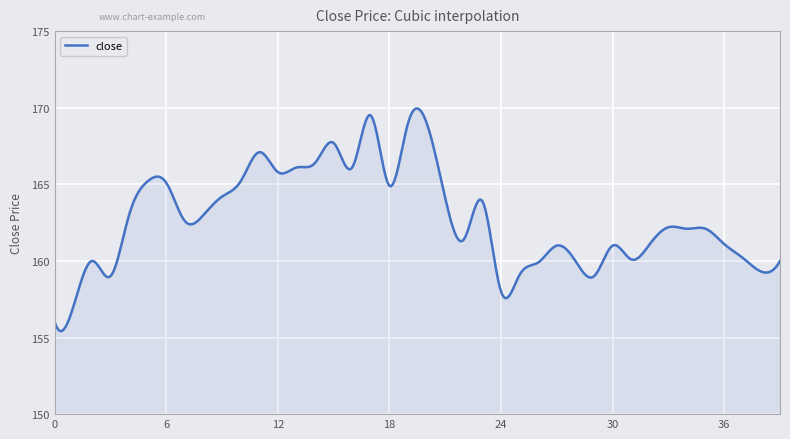

What is the greatest value displayed?

170.0